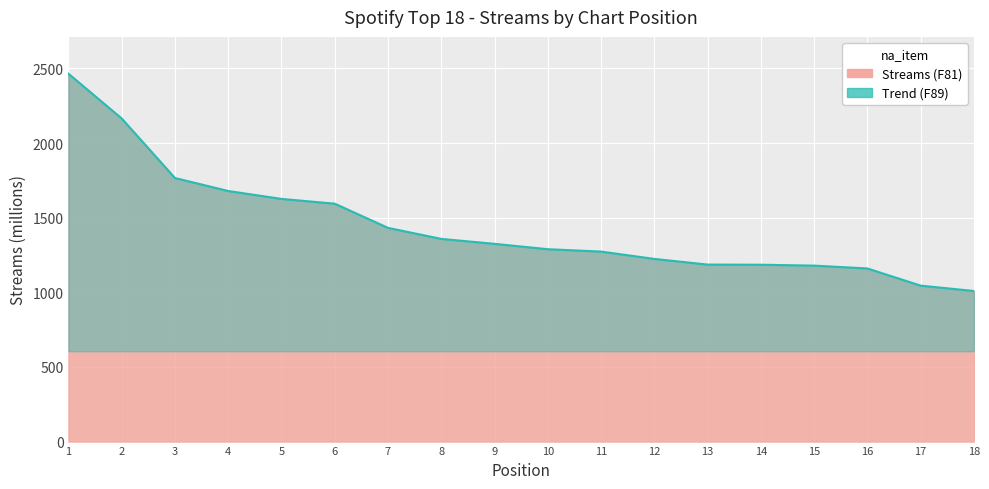

What is the value of the 8th point from the left?

1358